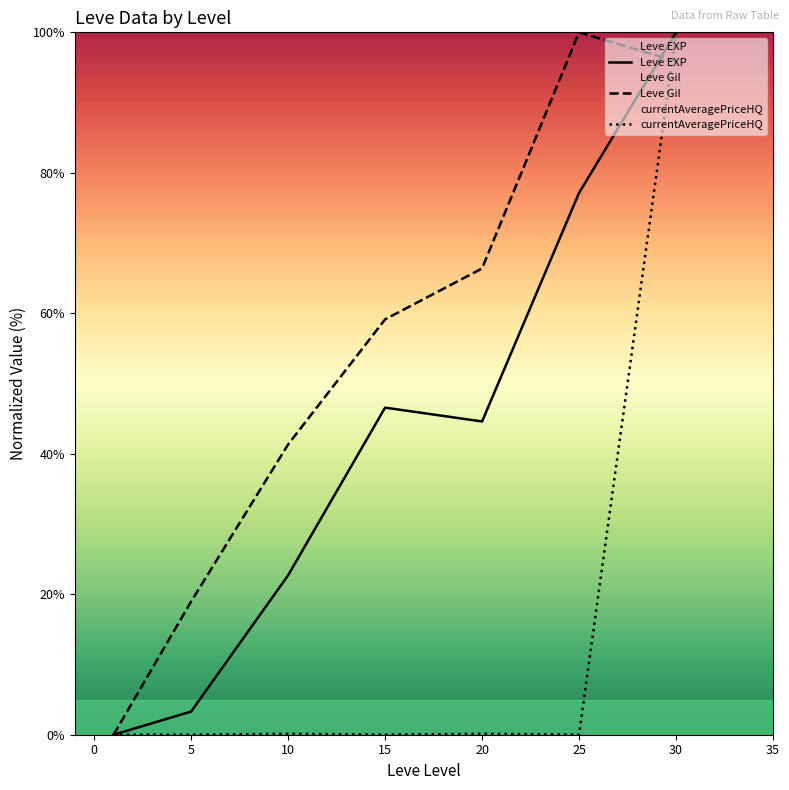

What is the value of the Leve Gil point at the 3rd from the left?

41.3